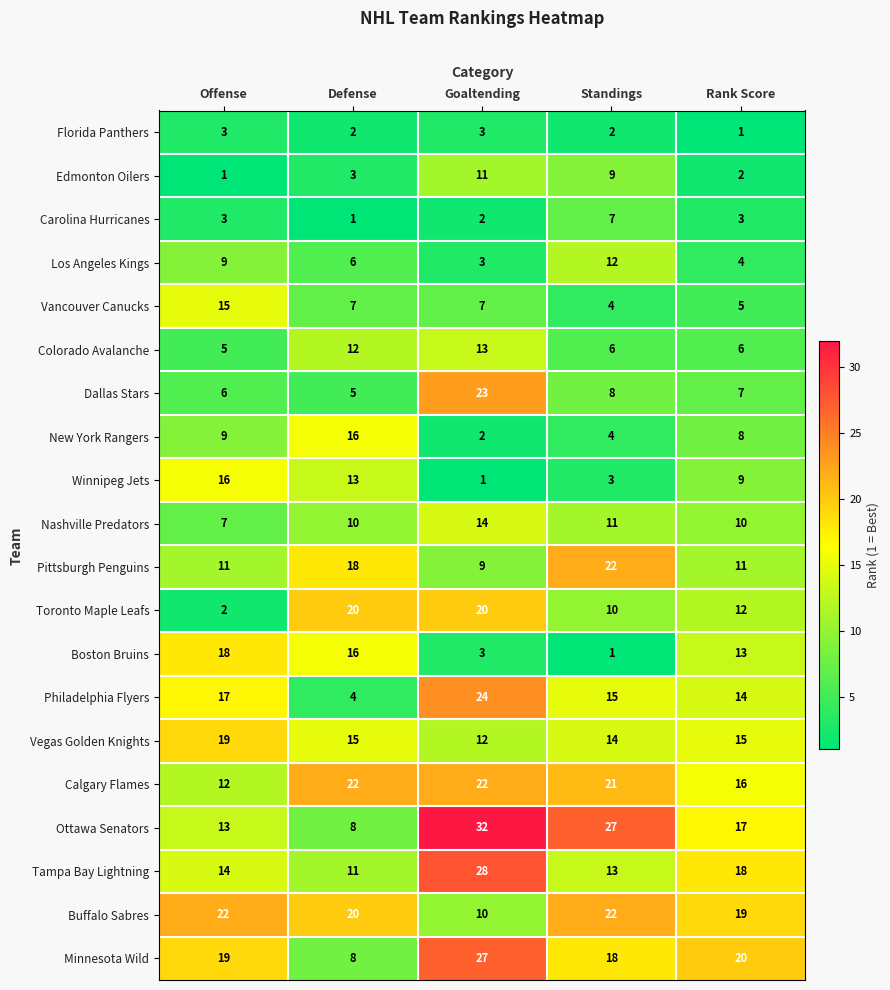

How many series are shown in this chart?

20